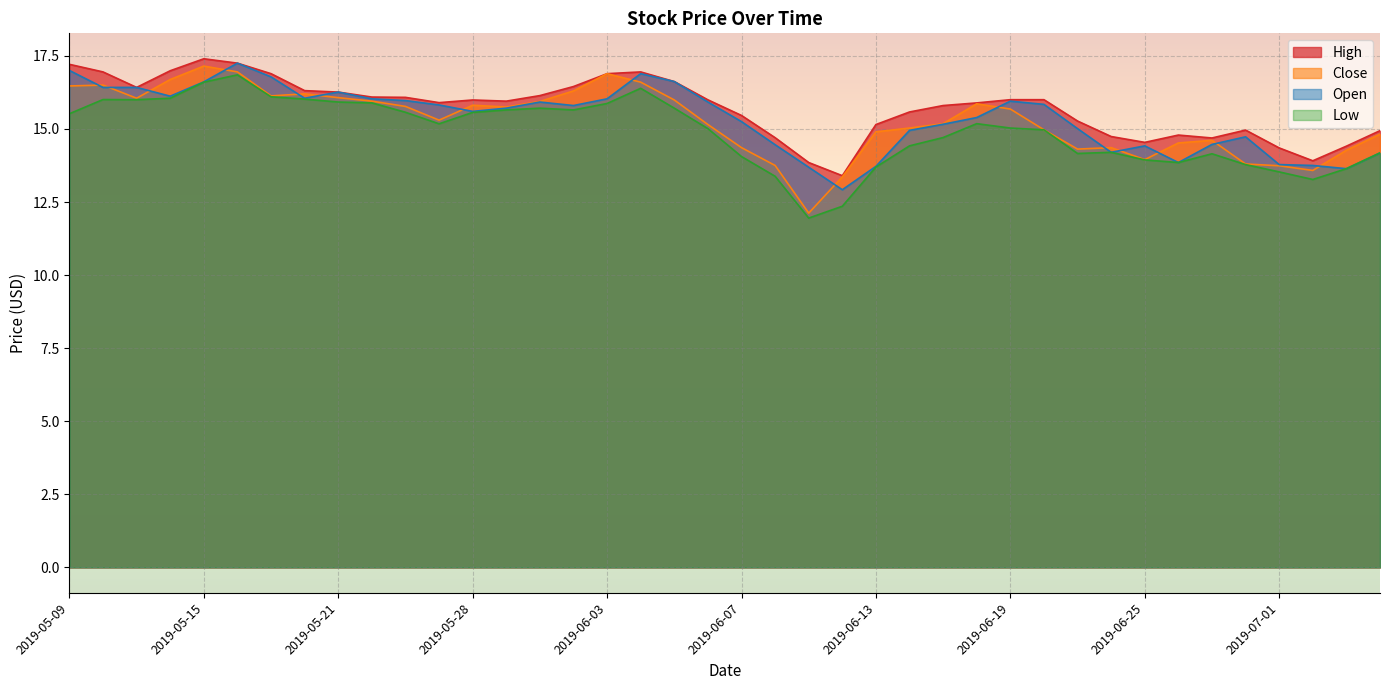

Between 2019-06-14 and 2019-06-25, which series saw the biggest shift?

Close